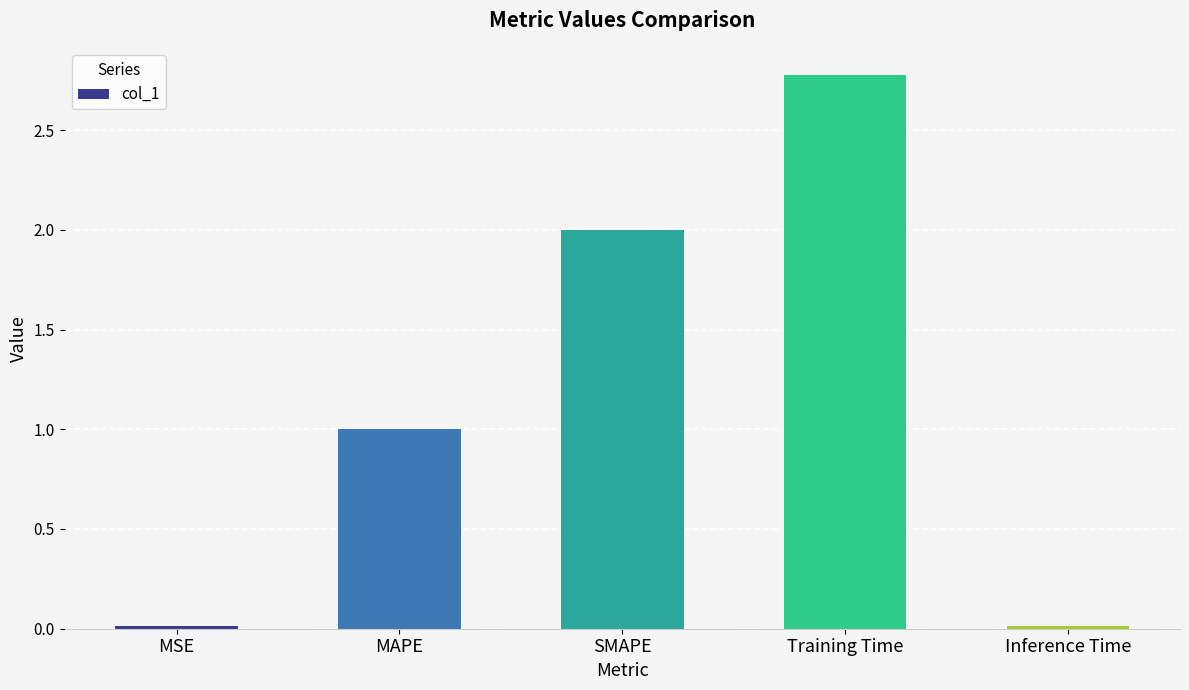

The value at MSE is 0.0. True or false?

True